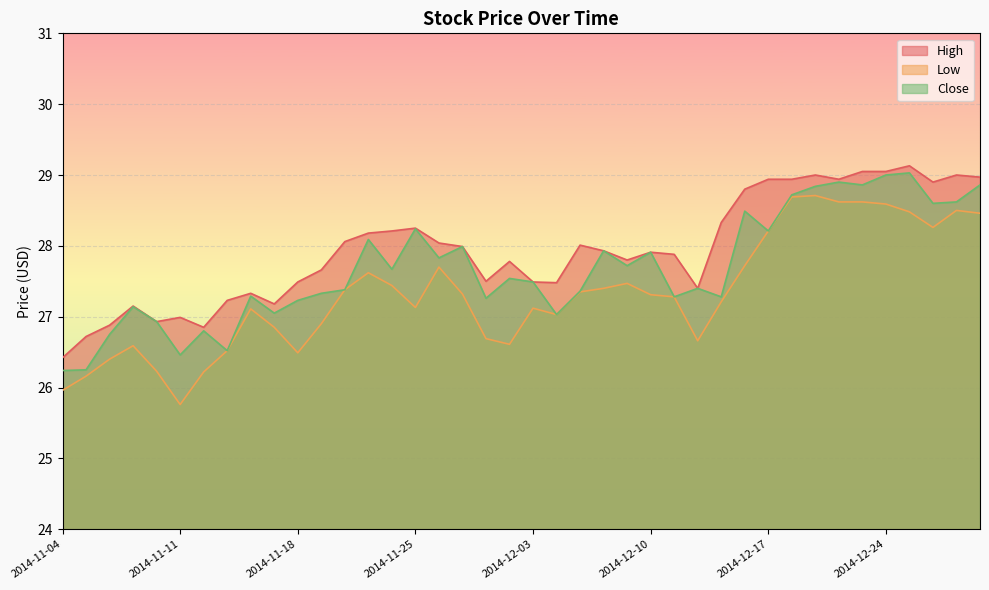

What is the highest value of the Low series?

28.7